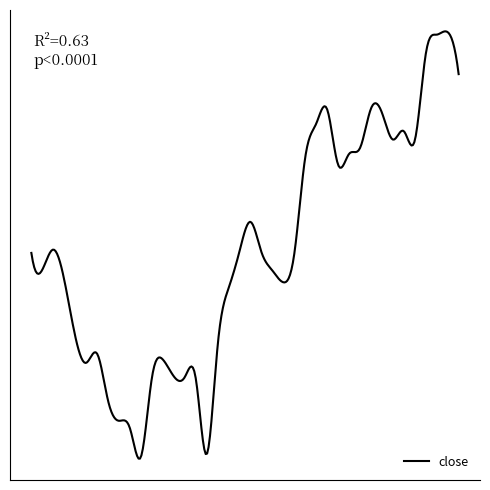

Does the chart have visible grid lines?

No